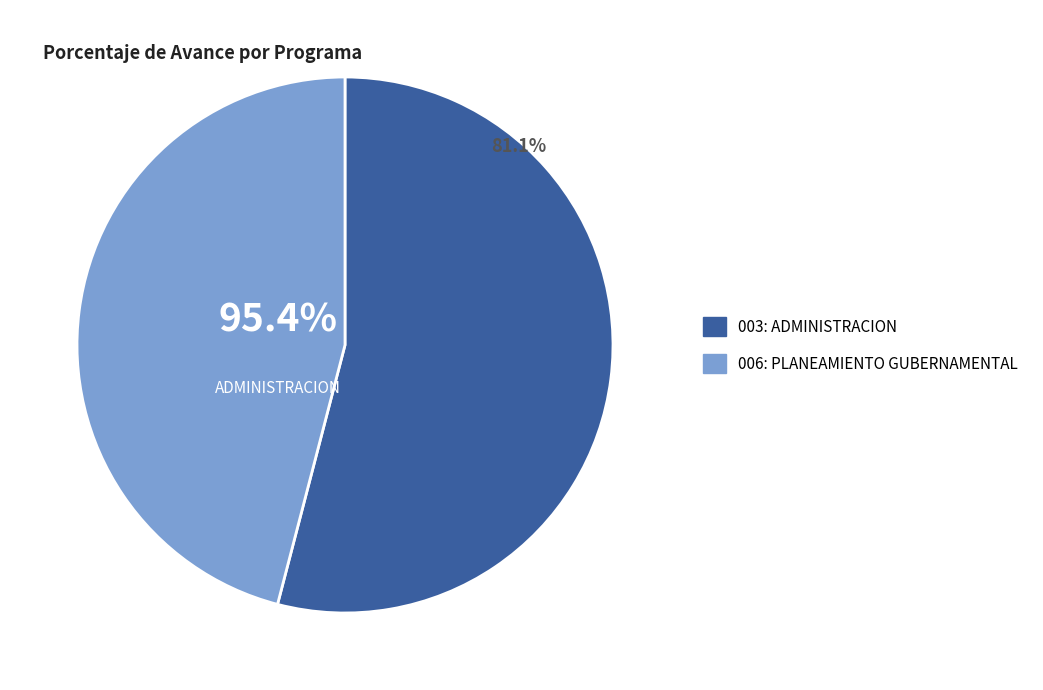

What is the largest slice in the pie chart?

003: ADMINISTRACION